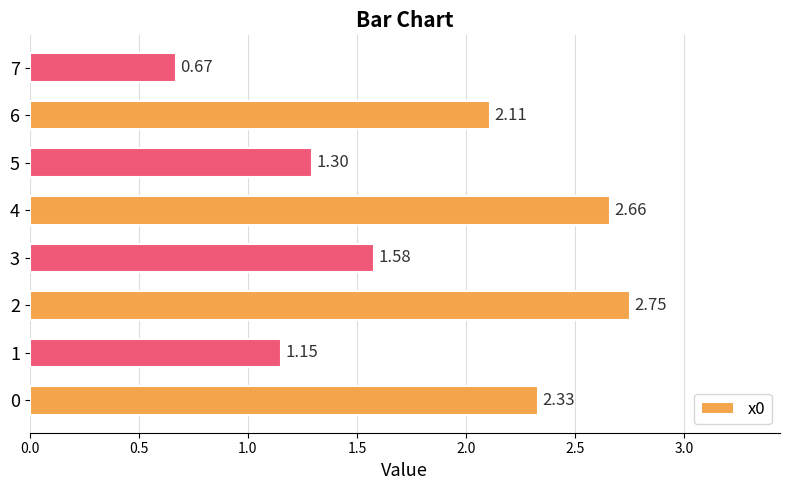

List the labels in order of value, smallest first.

7, 1, 5, 3, 6, 0, 4, 2